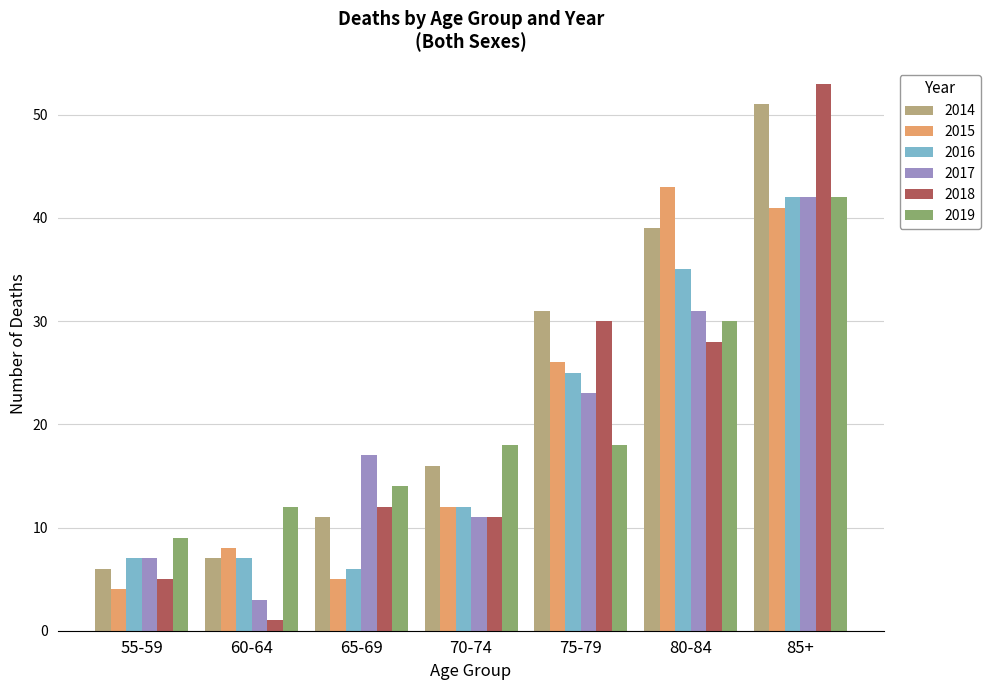

Where is 2016 nearest to the value 24?

75-79